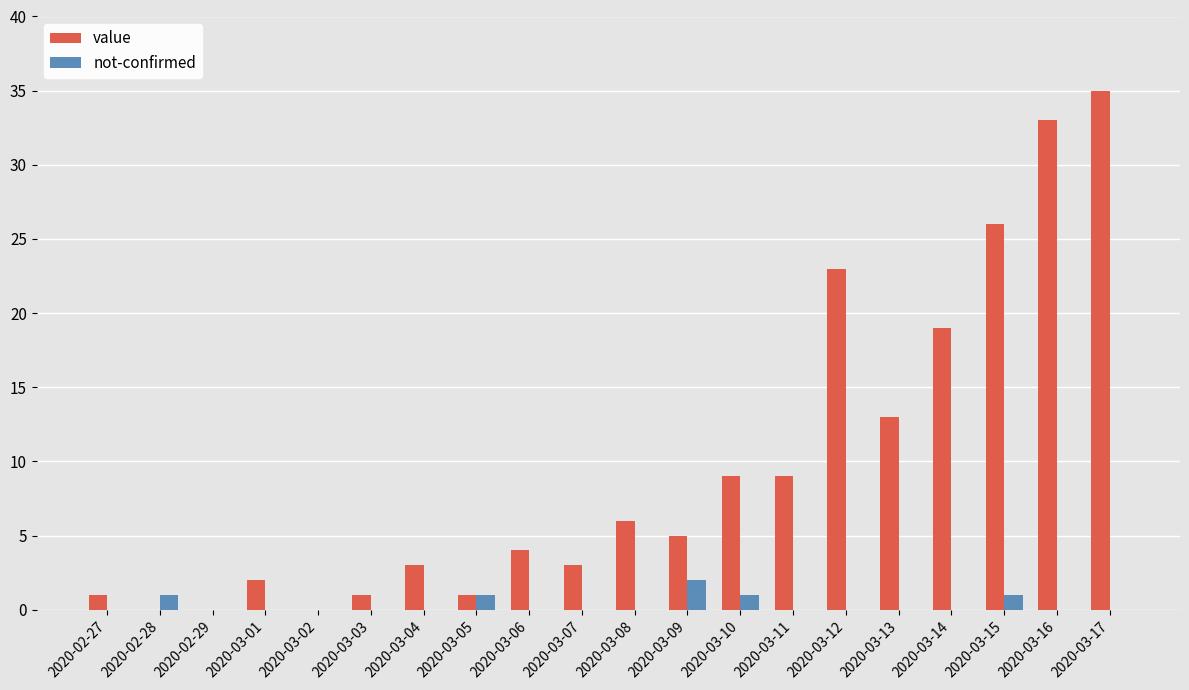

True or false: not-confirmed has a value of 2 at 2020-03-09.

True